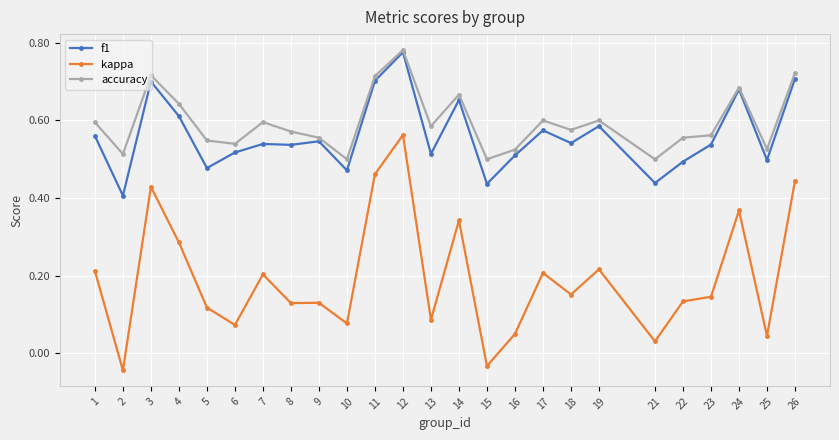

True or false: accuracy has a value of 0.6 at 8.

True